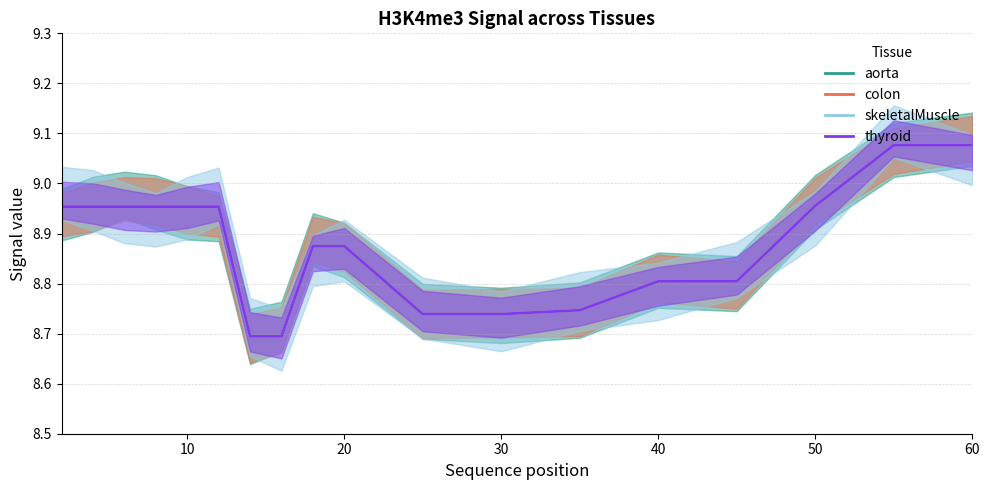

Which series has the largest total across all categories?

aorta